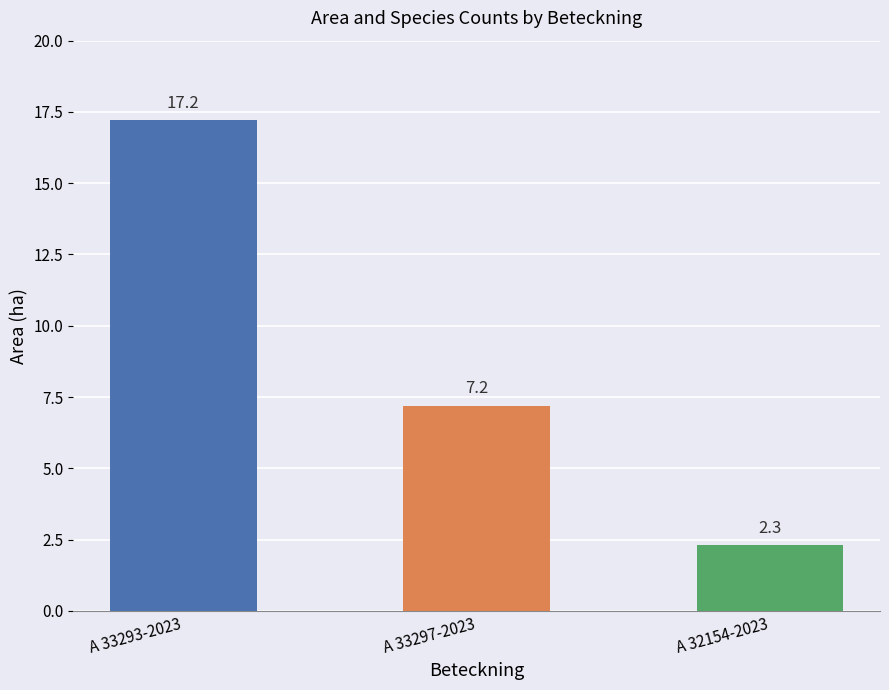

Is it true that the value at A 33293-2023 is 5.0?

False